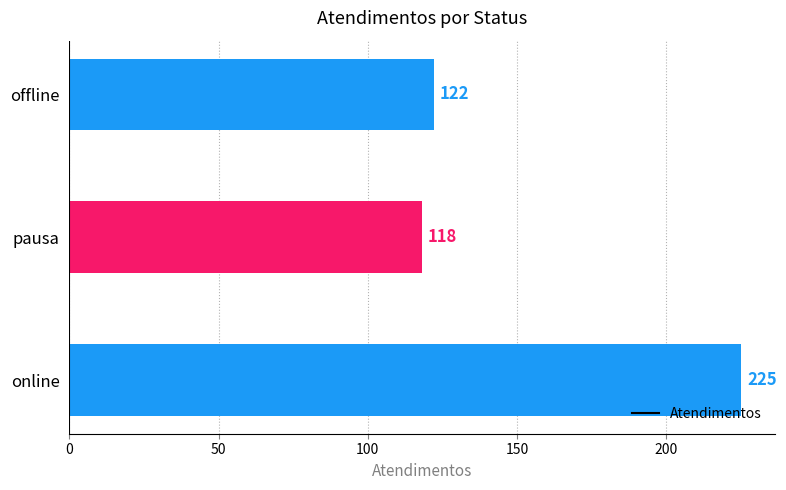

The chart shows a value of 42 at pausa. True or false?

False